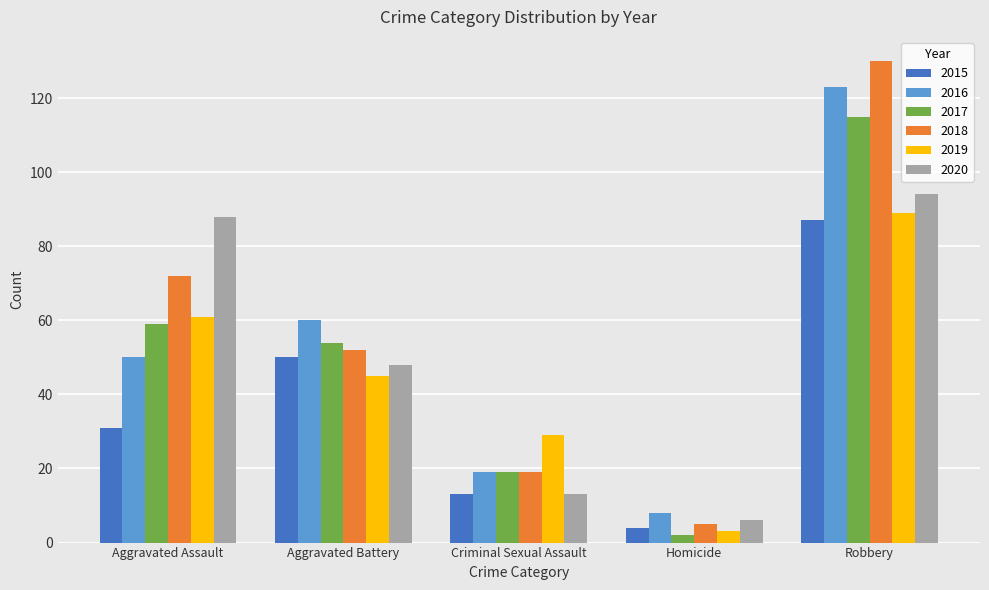

Reading left to right, what are all the values shown in this chart?

2015: 31	50	13	4	87
2016: 50	60	19	8	123
2017: 59	54	19	2	115
2018: 72	52	19	5	130
2019: 61	45	29	3	89
2020: 88	48	13	6	94